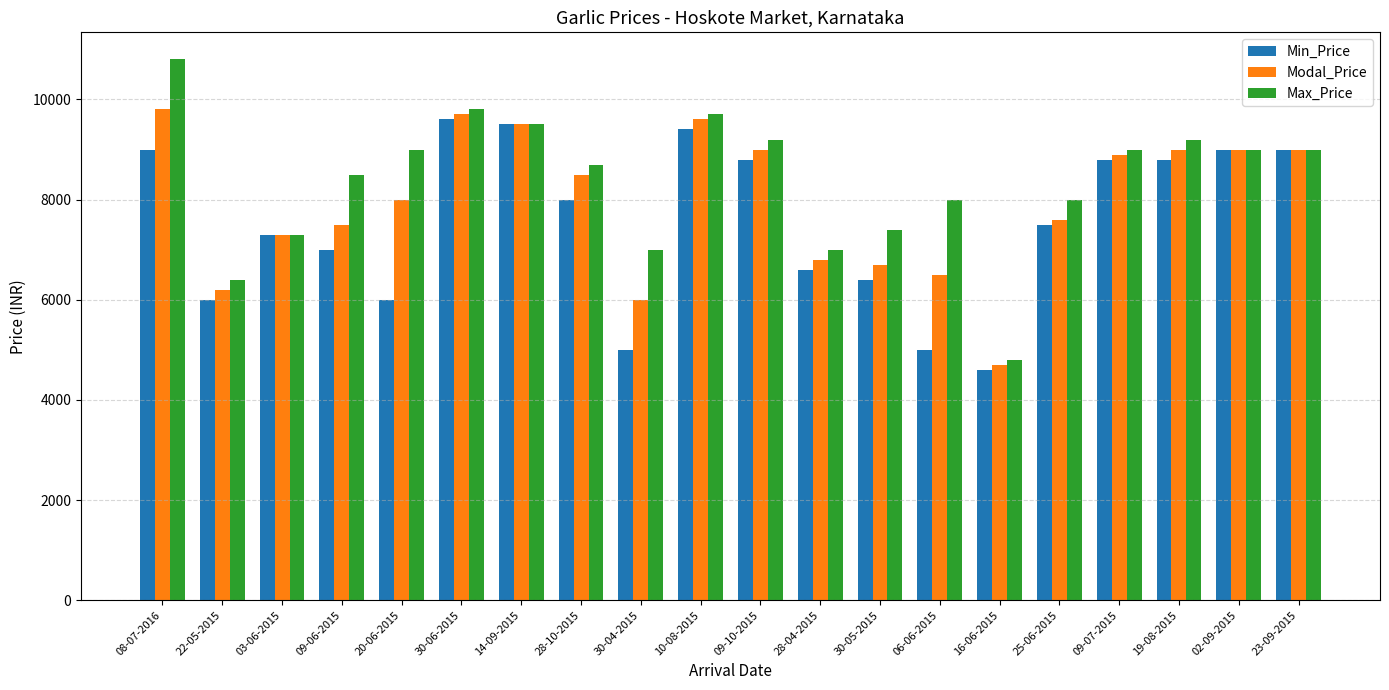

True or false: Max_Price has a value of 12157 at 25-06-2015.

False